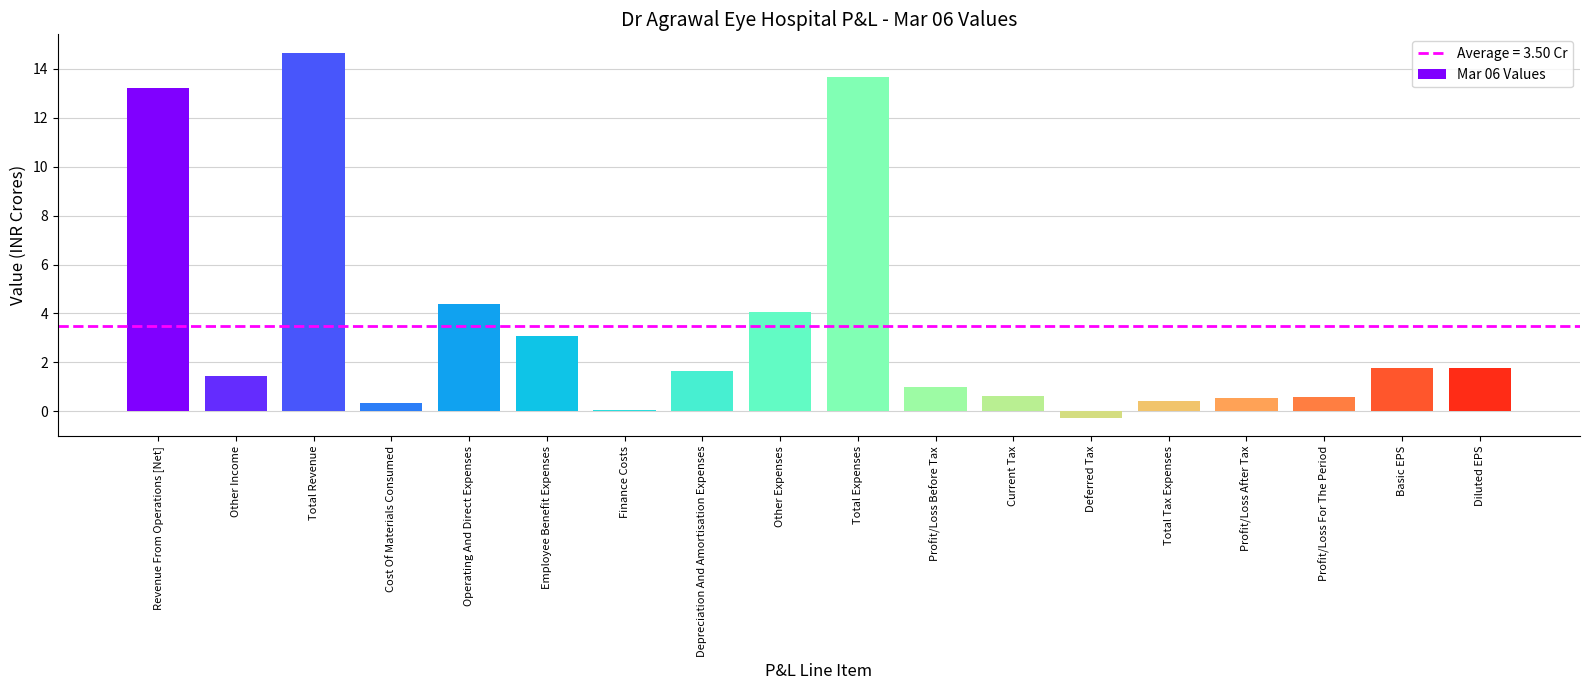

What is the difference between the maximum and minimum values?

14.9